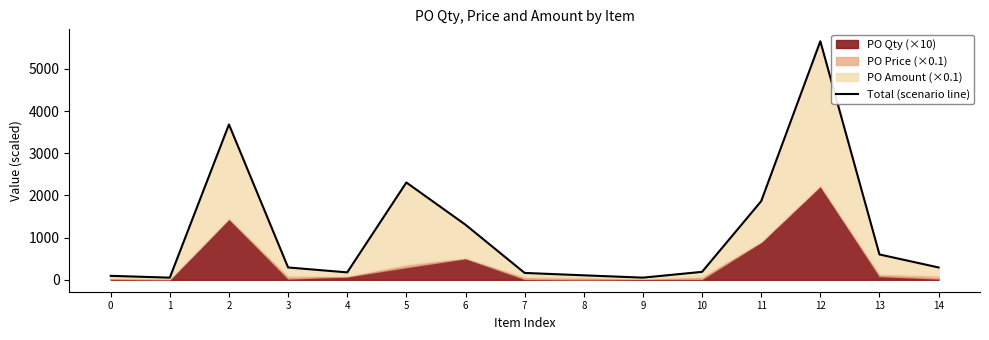

What is the value of the 12th point from the left?

1865.0